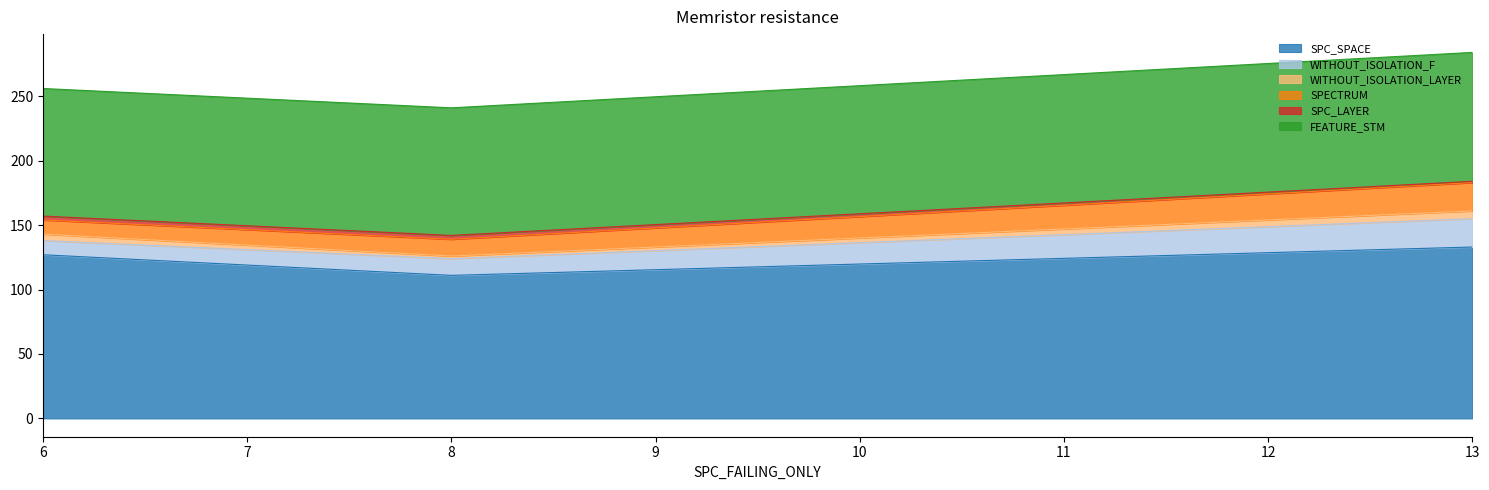

Count the SPC_LAYER values in the range 1 to 3.

3